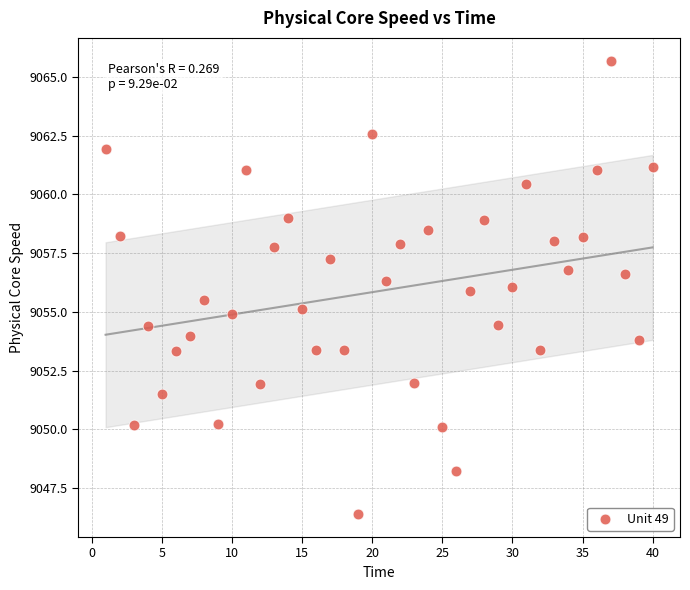

What is the range of X values (max minus min)?

39.0